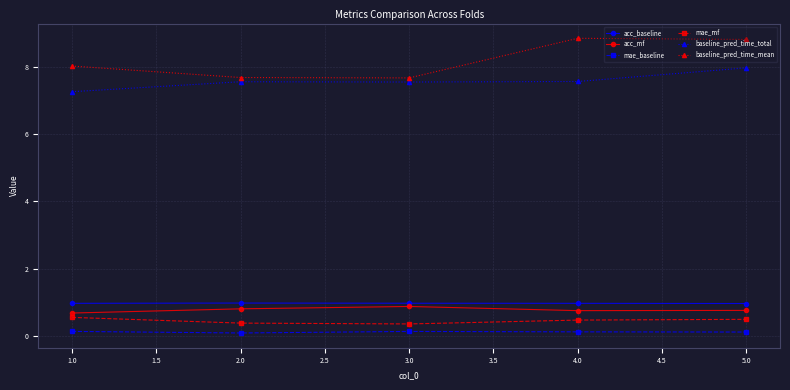

What is the greatest value displayed?

8.8